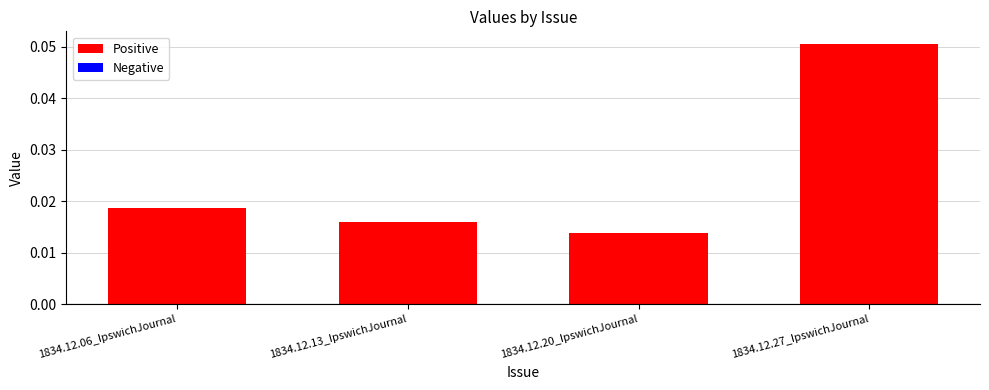

What is the label of the 2nd bar from the right?

1834.12.20_IpswichJournal